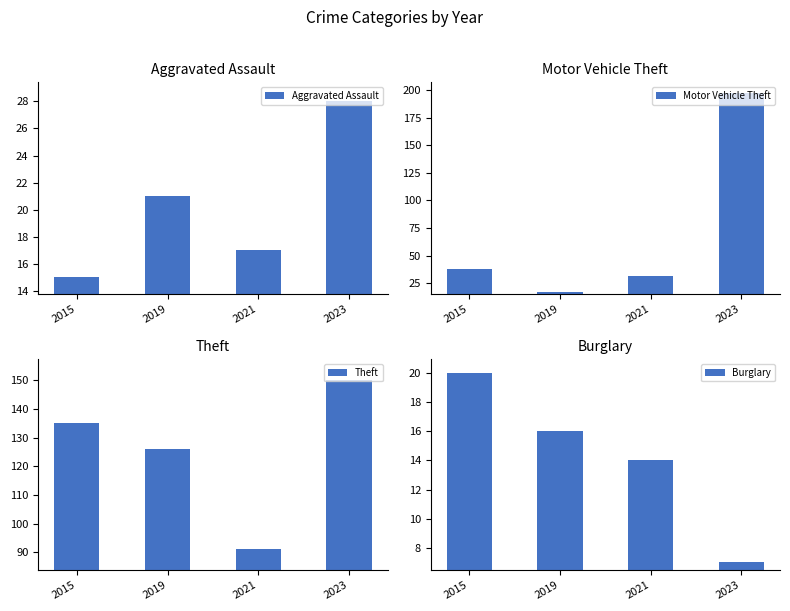

How many bars are there in total?

16